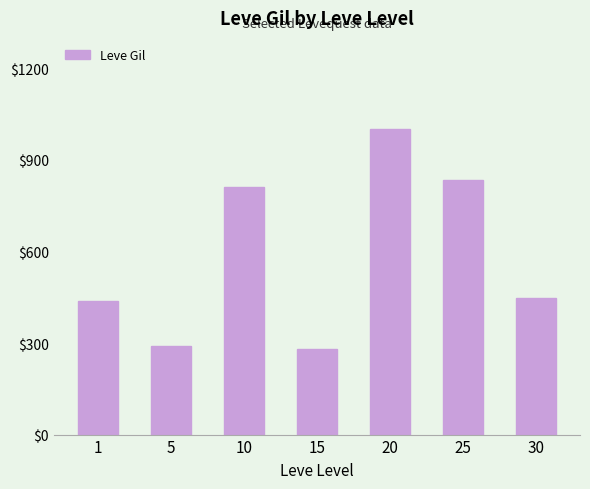

List the labels in order of value, smallest first.

15, 5, 1, 30, 10, 25, 20